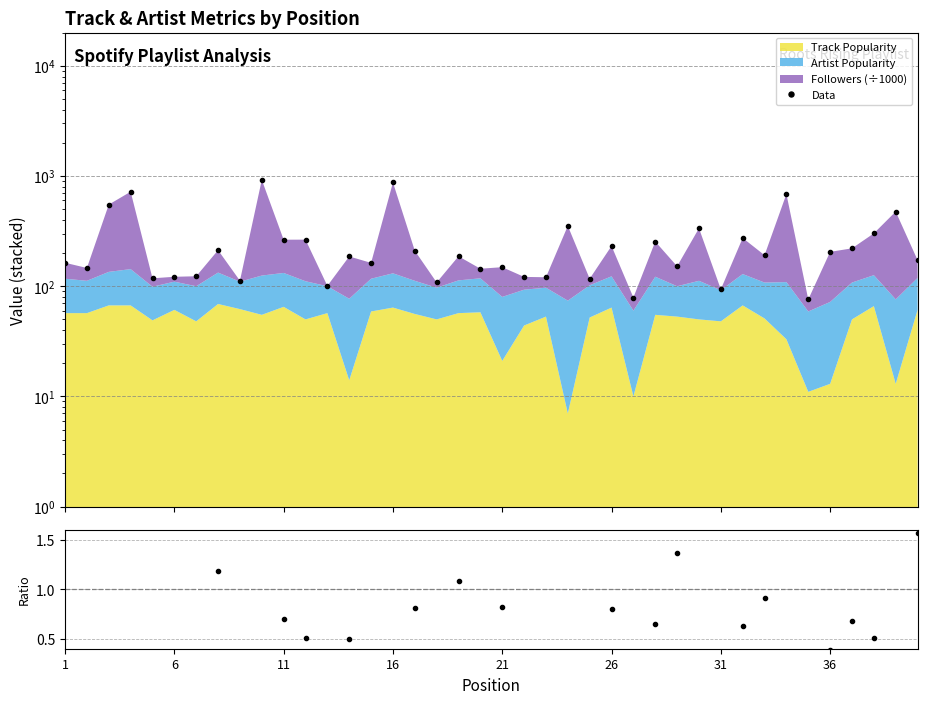

Which series has the largest total across all categories?

Data